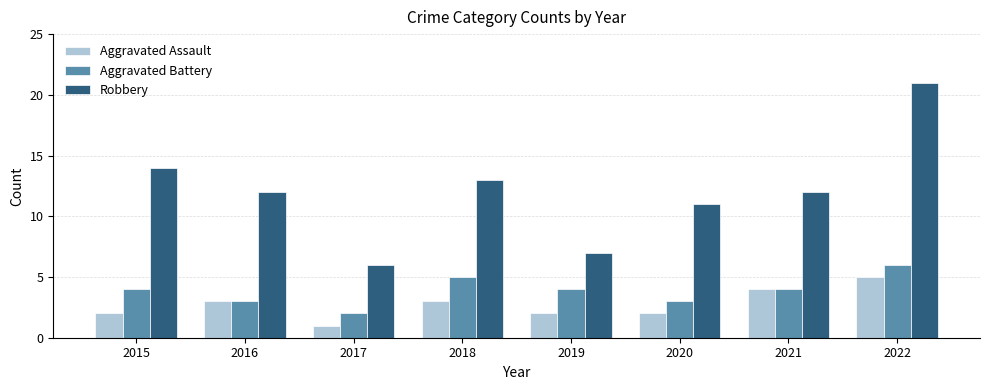

At which label does Aggravated Battery reach its peak?

2022